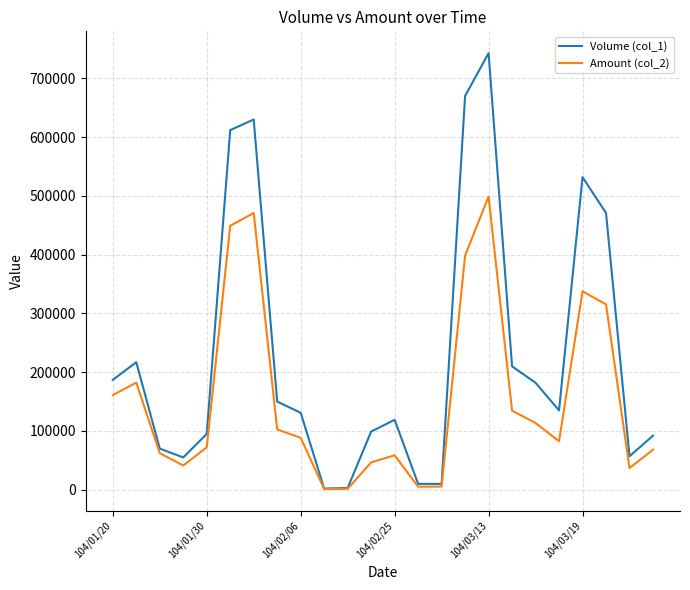

What is the greatest value displayed?

743000